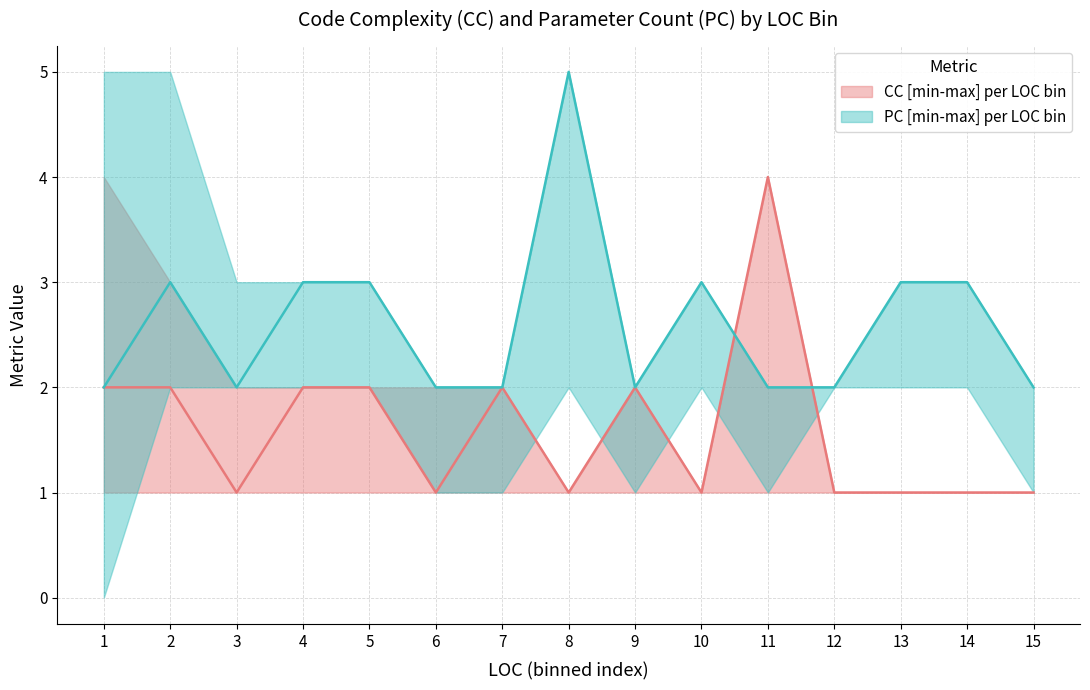

Rank the series at 14 from highest to lowest value.

PC_upper, PC_mid, PC_lower, CC_upper, CC_lower, CC_mid